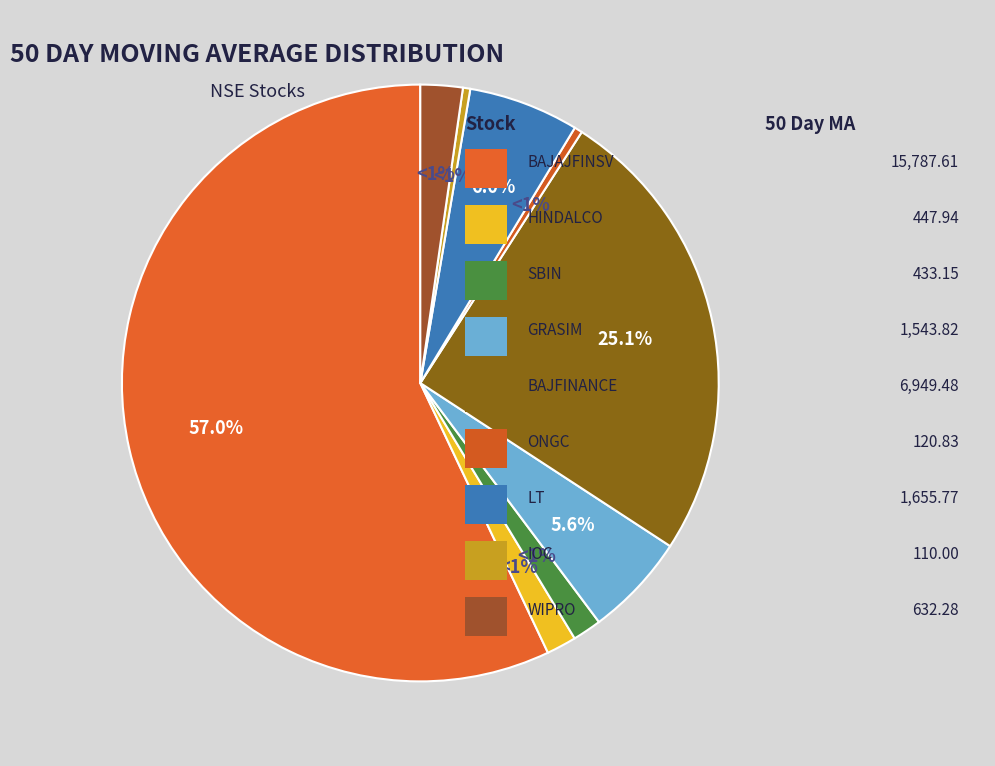

To the nearest percent, what is the difference between the largest and smallest slice percentages?

57%